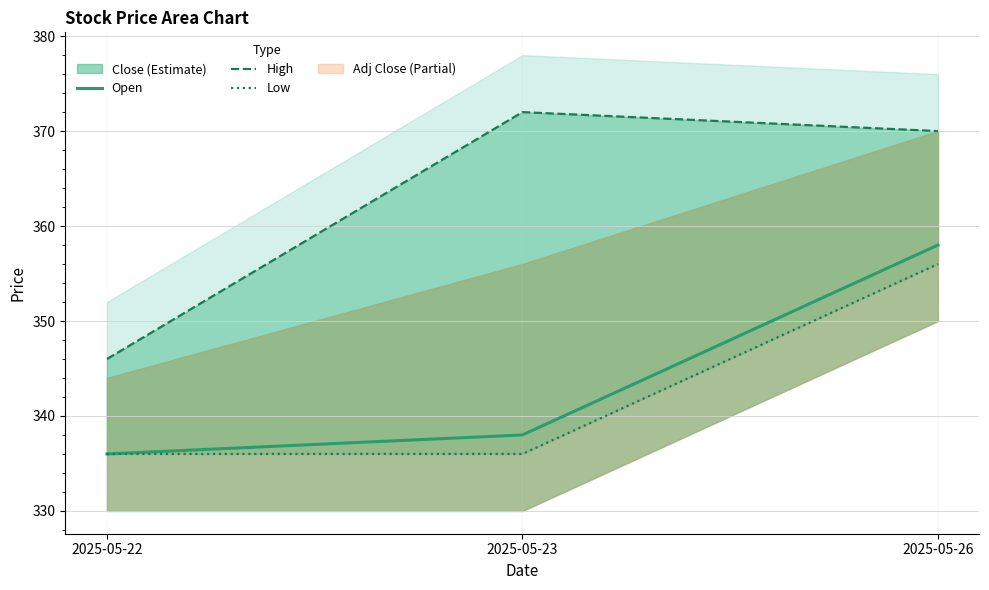

What is the difference between the High values at 2025-05-23 and 2025-05-22?

26